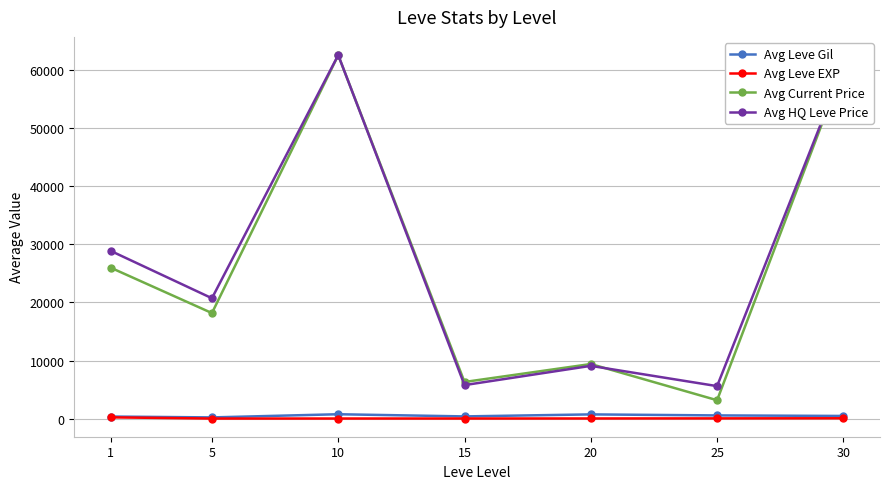

Where is the first local maximum for Avg HQ Leve Price?

10